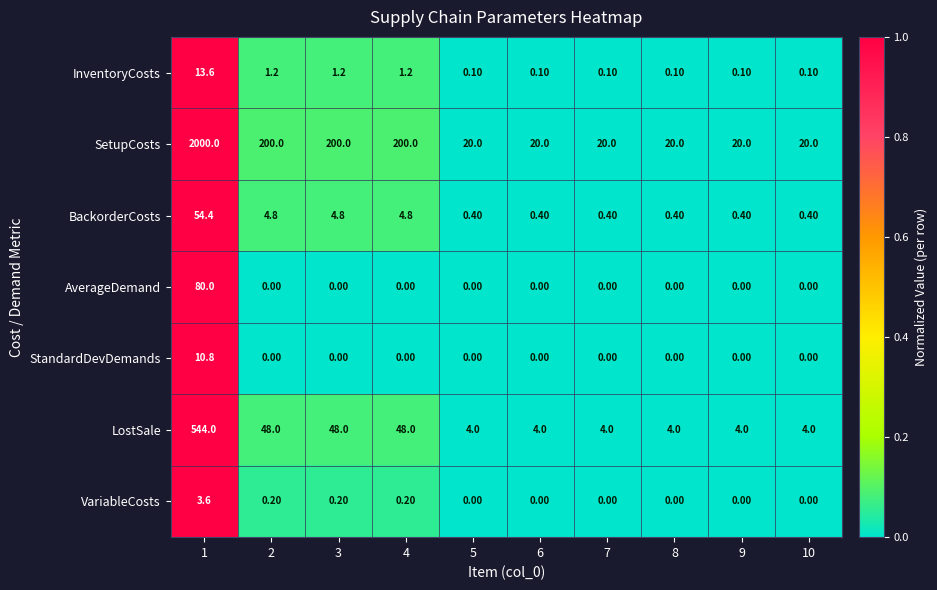

What is the maximum value shown in the chart?

2000.0